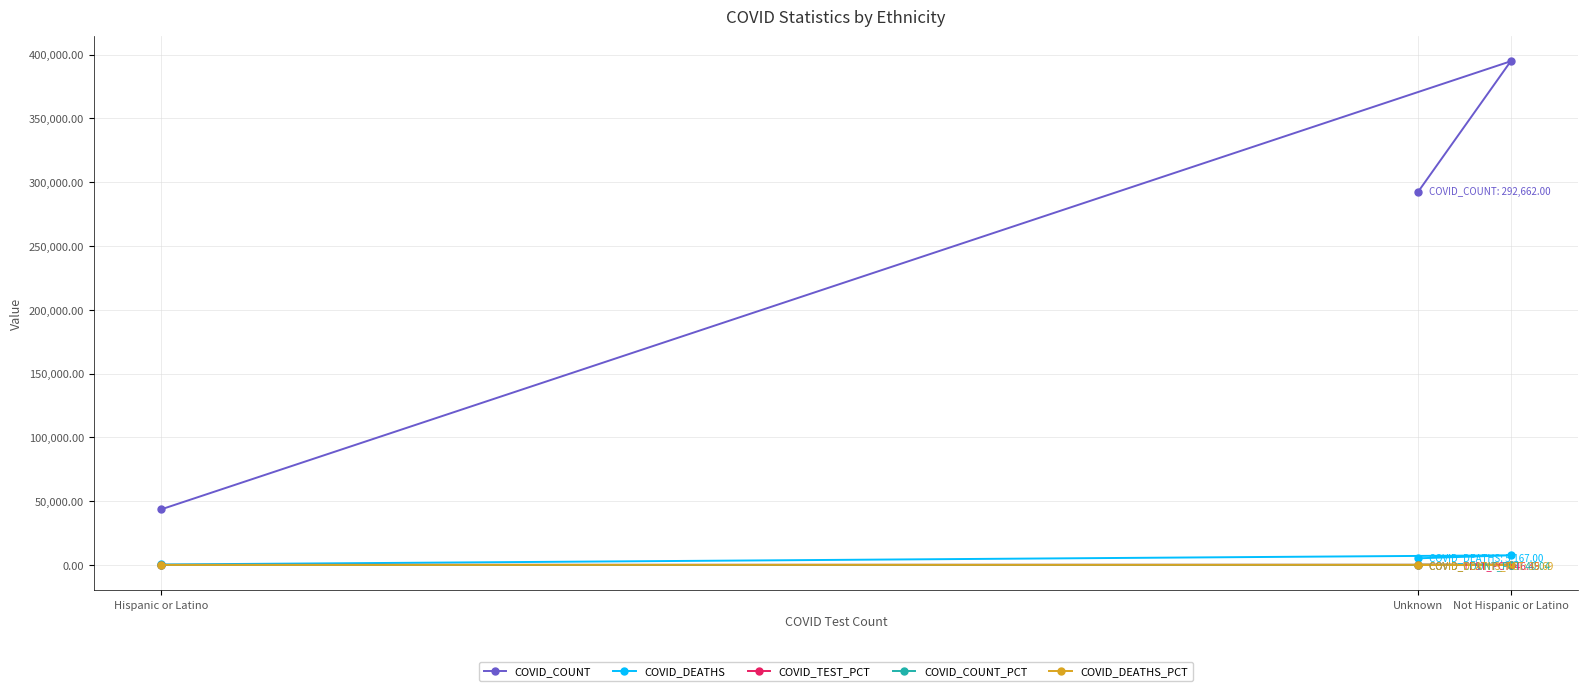

At which category is the sum across all series the highest?

Not Hispanic or Latino